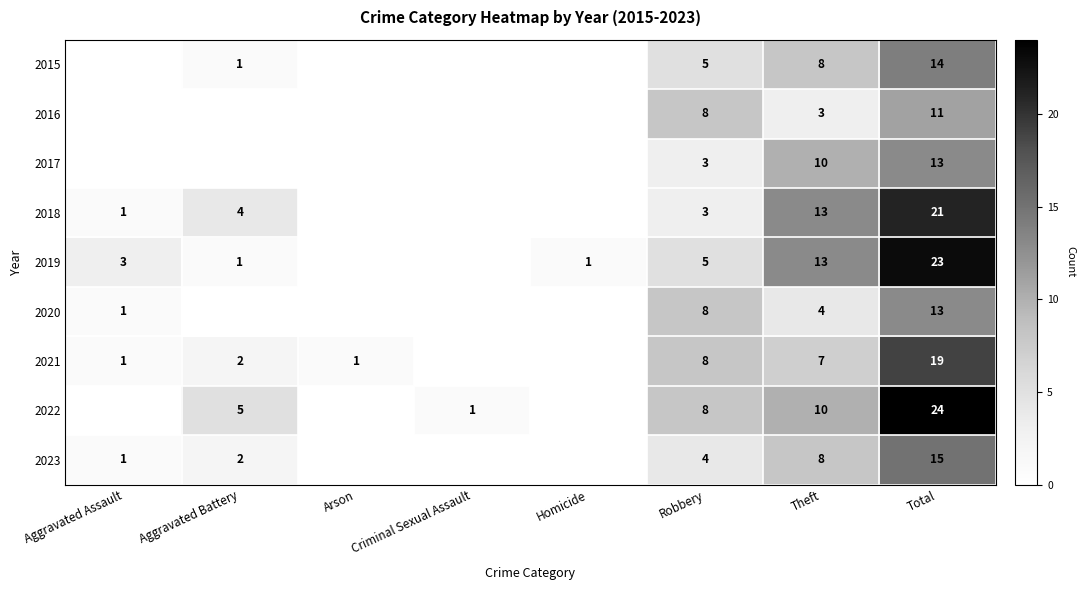

The 2019 series shows 1 at Homicide. True or false?

True